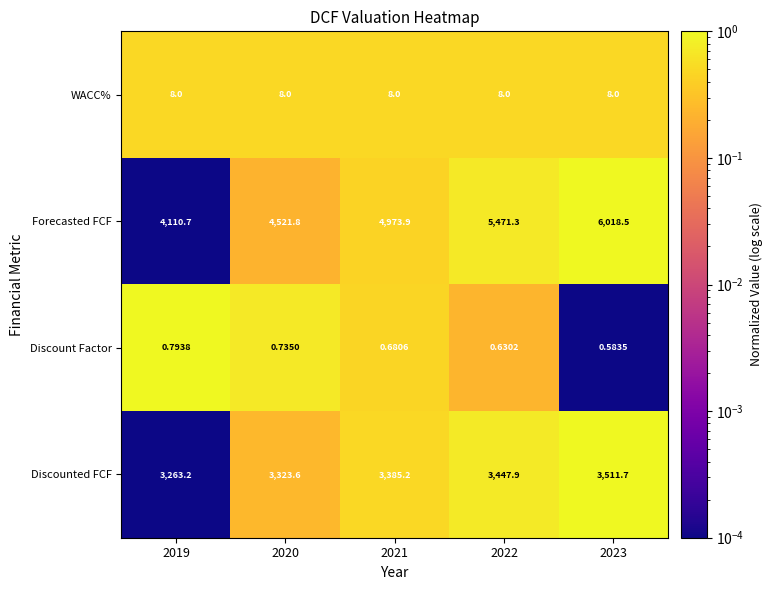

Which series has the widest spread of values?

Forecasted FCF